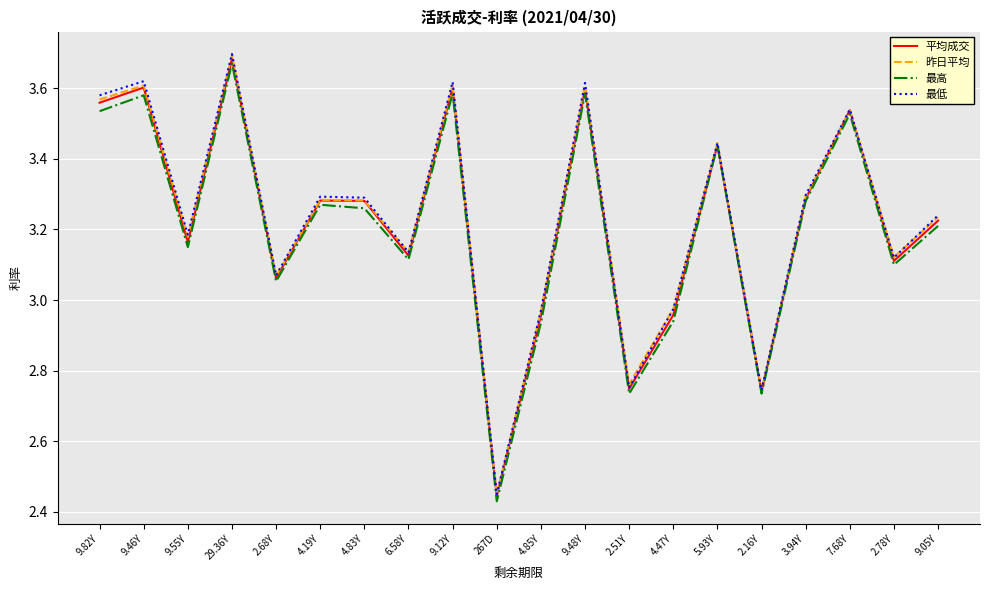

What is the difference between the maximum and minimum values in the 平均成交 series?

1.2